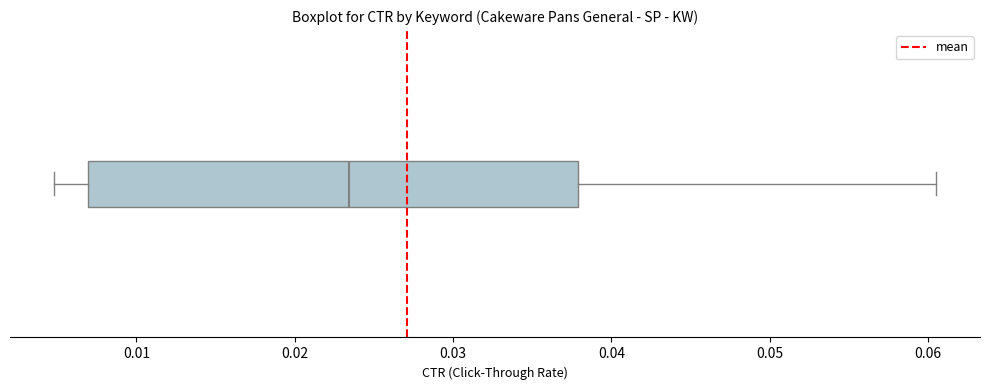

Where does the right whisker of the box end on the x-axis? The values are not printed on the chart, so give them approximately, as read against the axis.

0.061